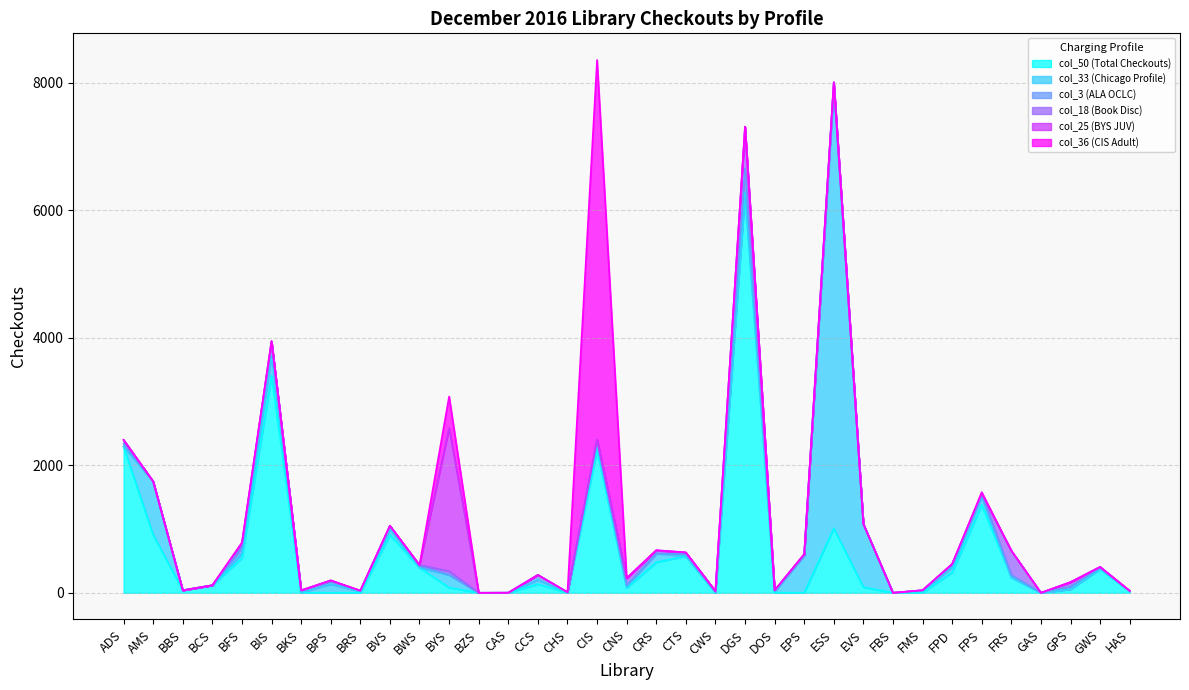

Is it true that col_18 (Book Disc) equals 0 at FBS?

True